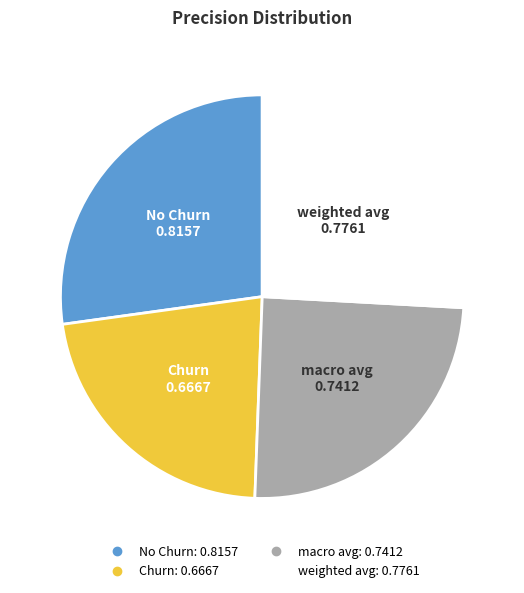

Which category has the smallest portion of the pie?

Churn